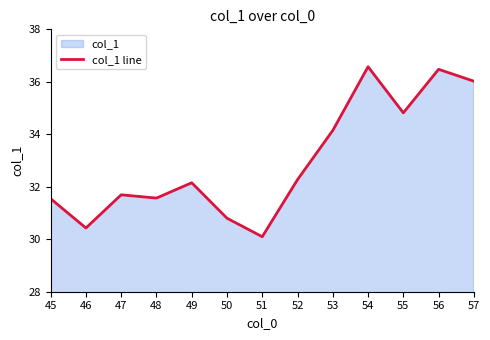

At which label is the value closest to 33?

52